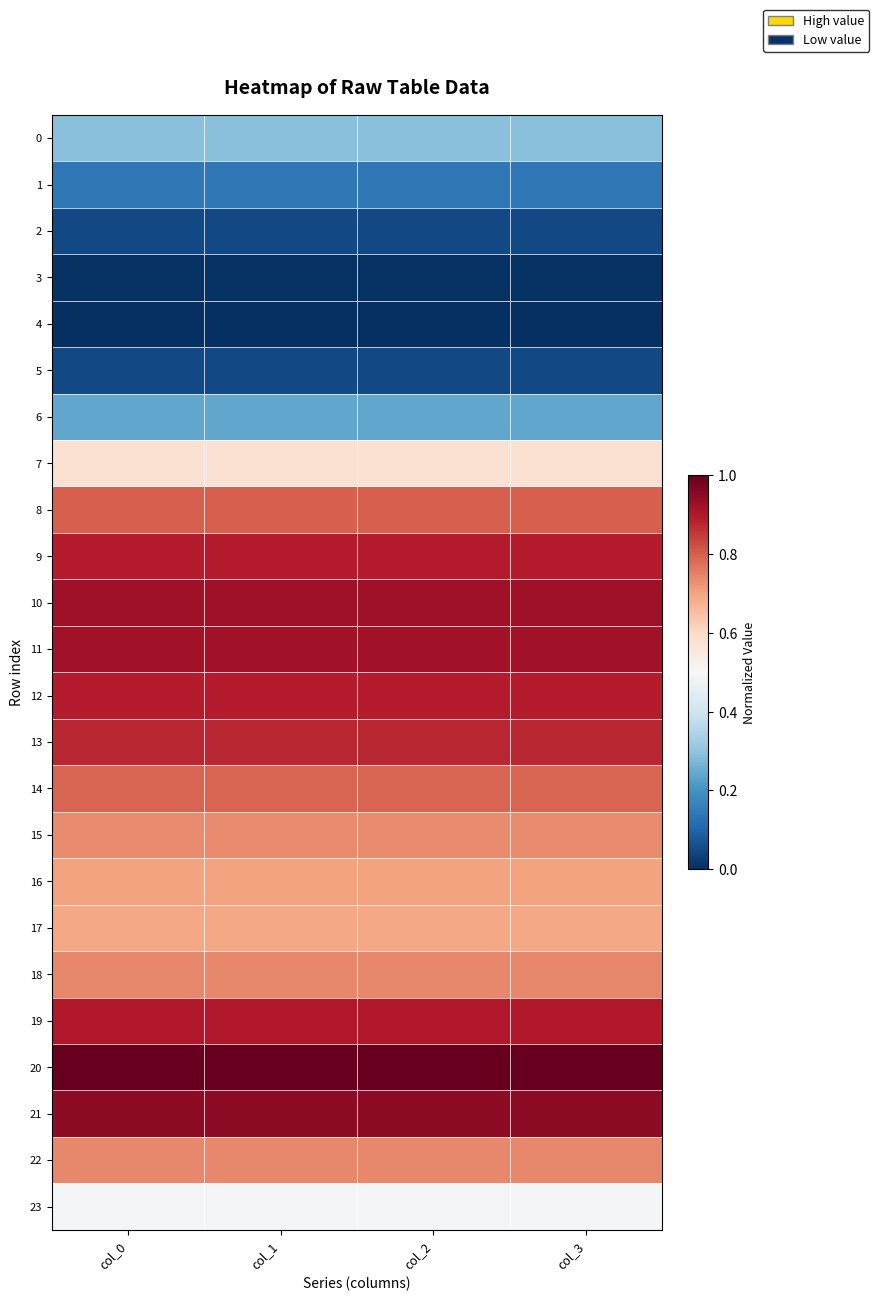

Count the number of categories in the chart.

4